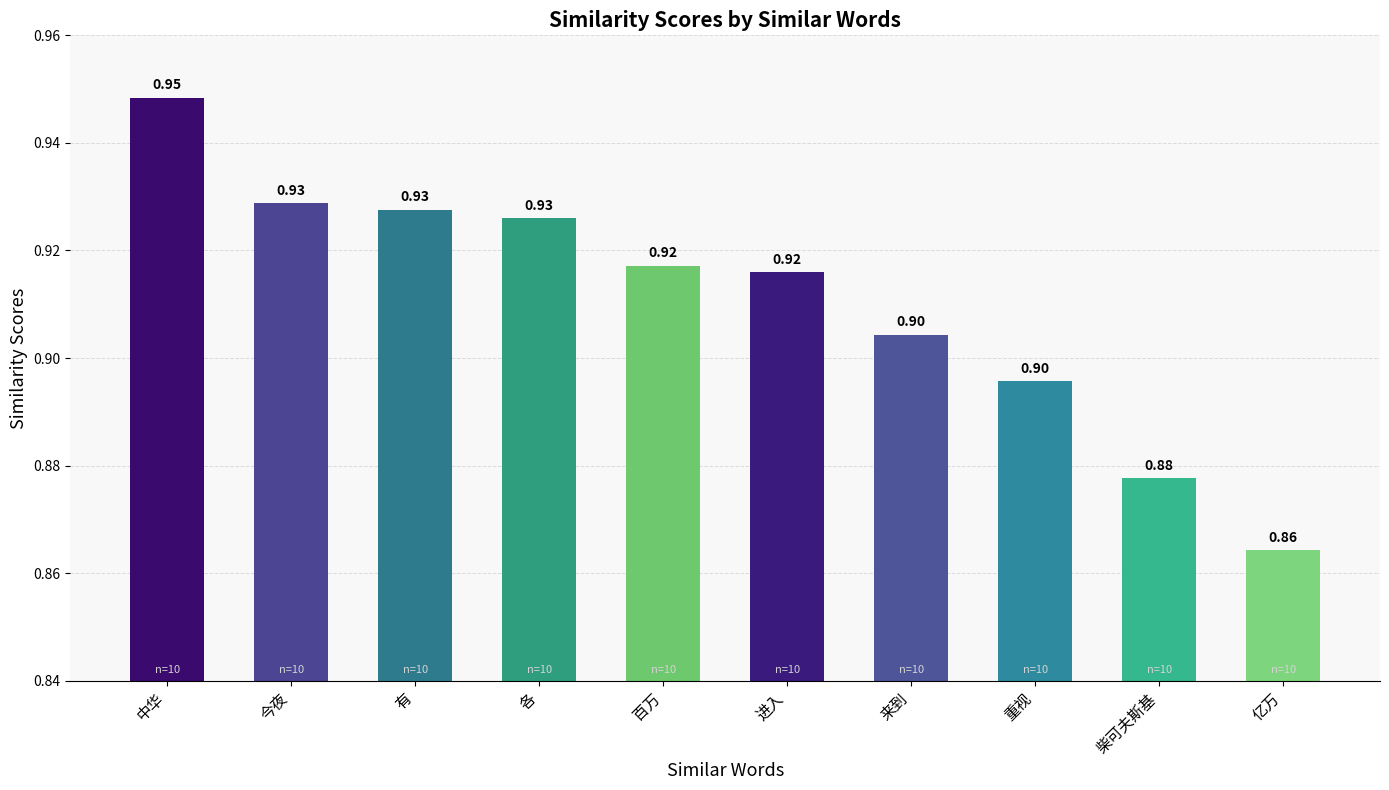

The value at 中华 is 0.9. True or false?

True